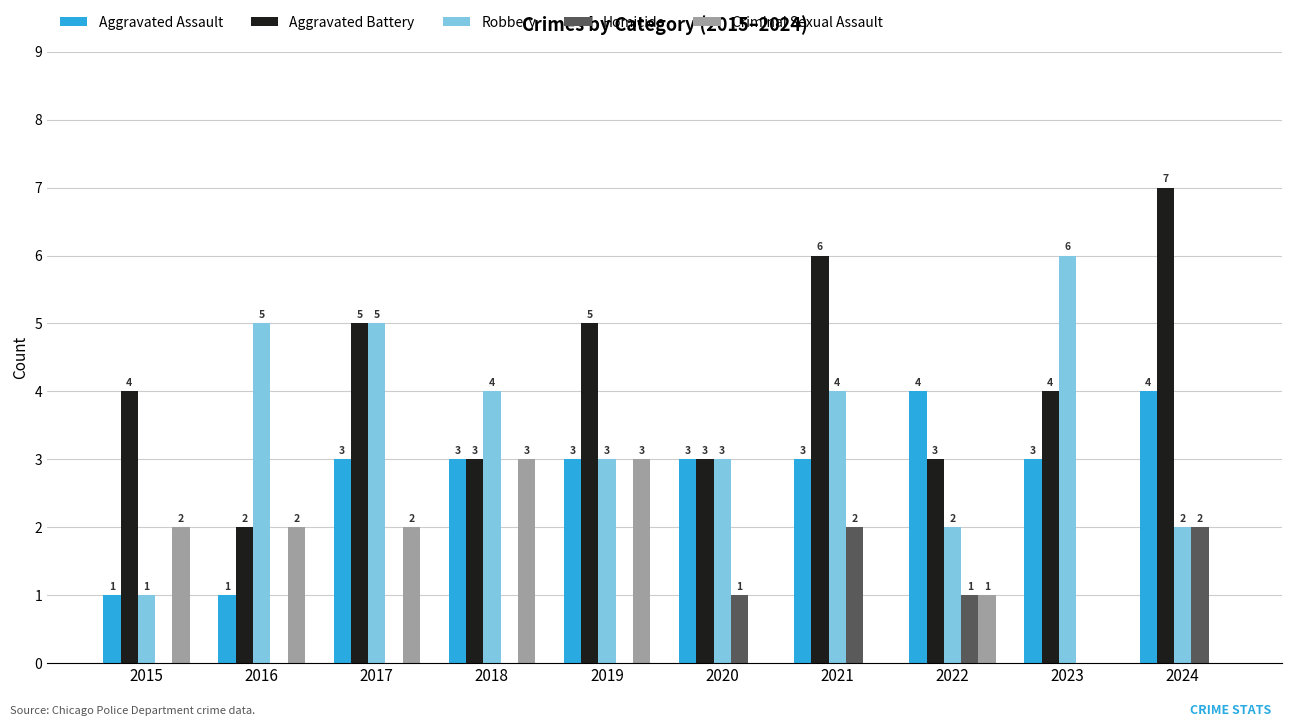

The Aggravated Assault series shows 4 at 2024. True or false?

True